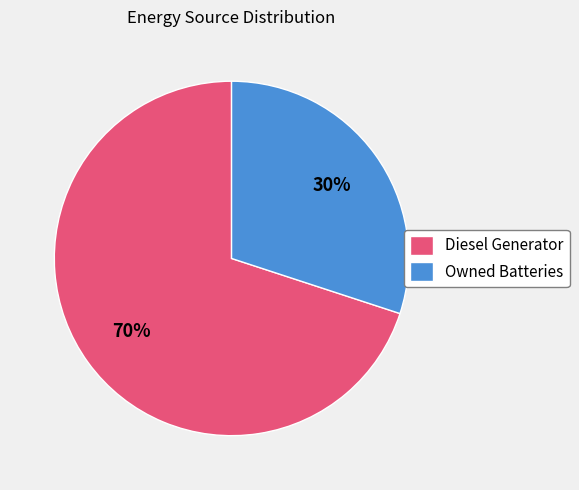

To the nearest percent, what is the average slice percentage?

50%